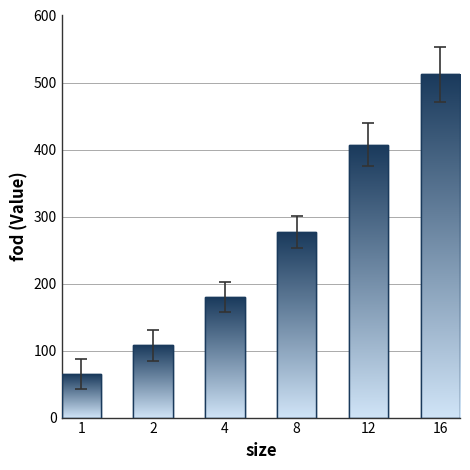

What value does the data have at 2, to the nearest 5?

110